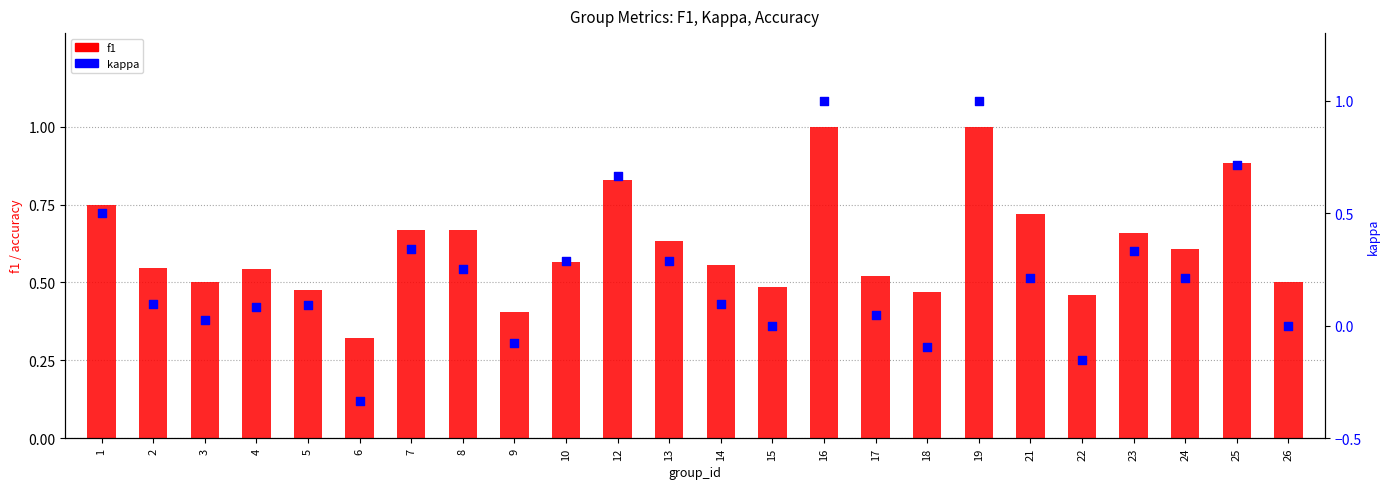

What are all the series names shown in the legend?

f1, kappa